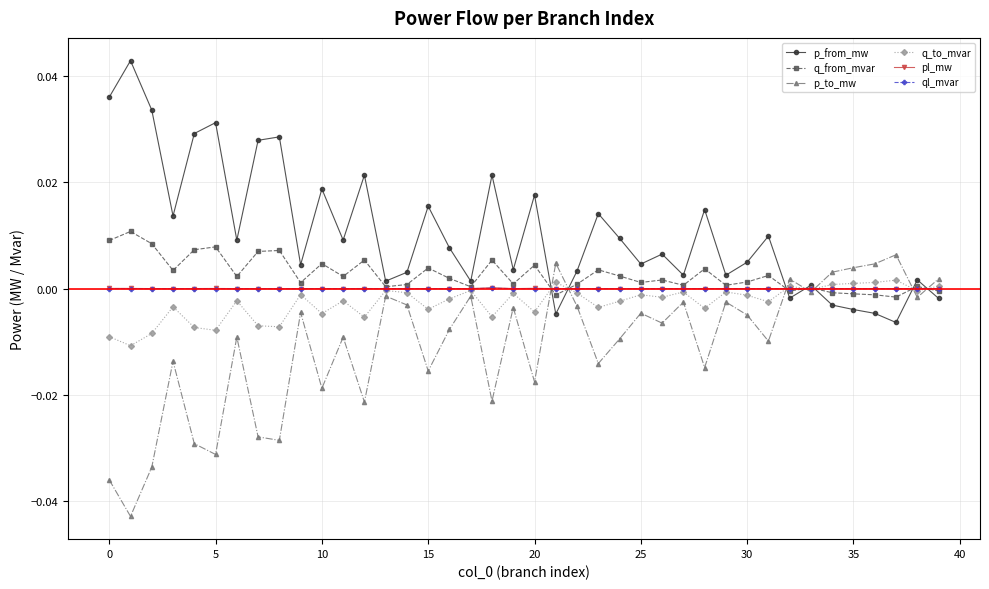

True or false: pl_mw has more than 2 points higher than both neighbors.

True